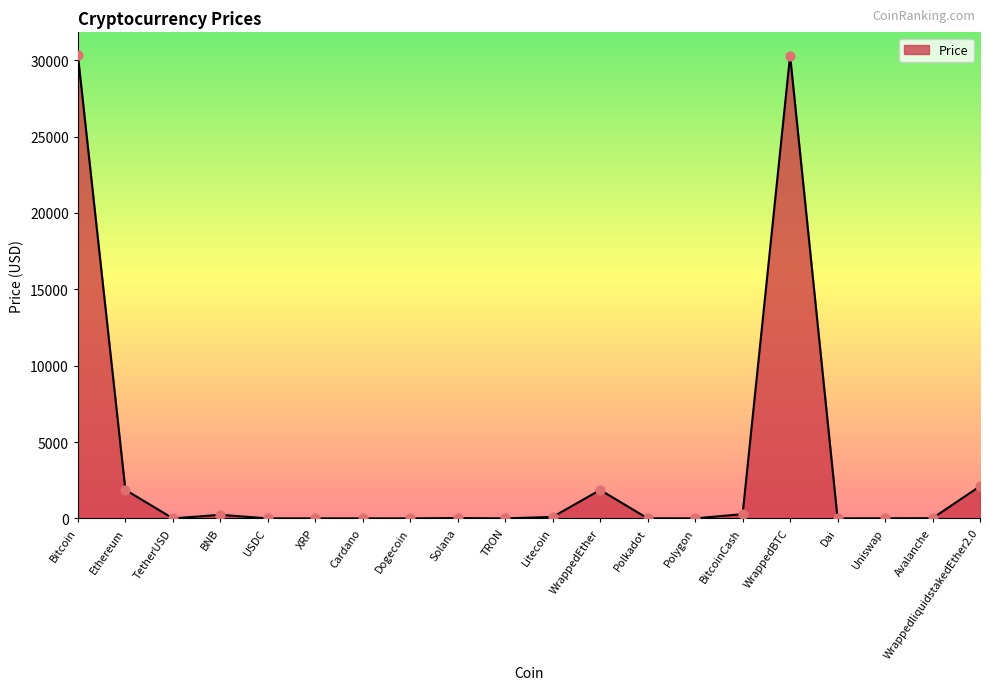

What is the ratio of the value at XRP to the value at Uniswap?

0.1